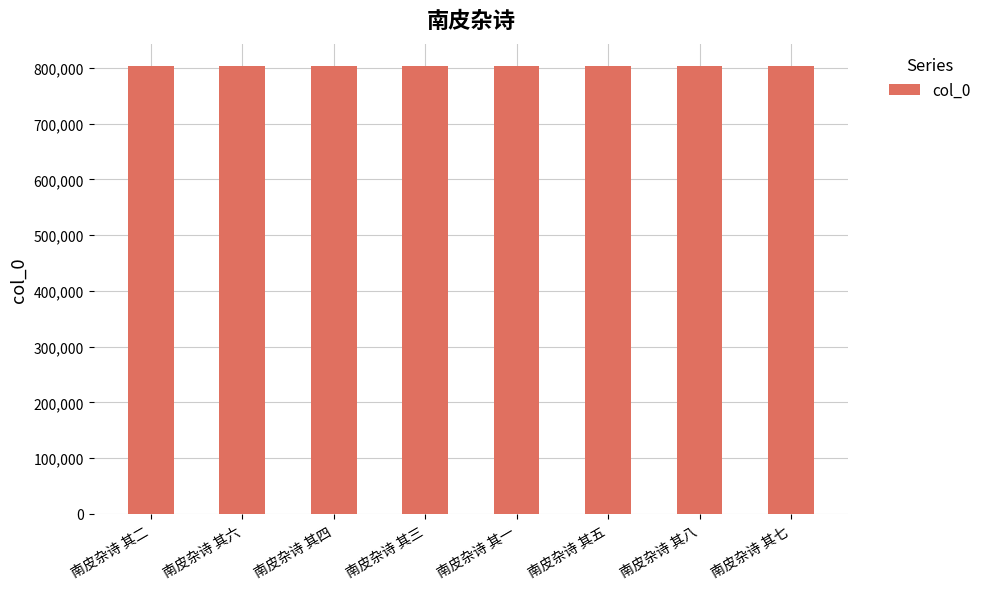

How many values are below 803173?

4